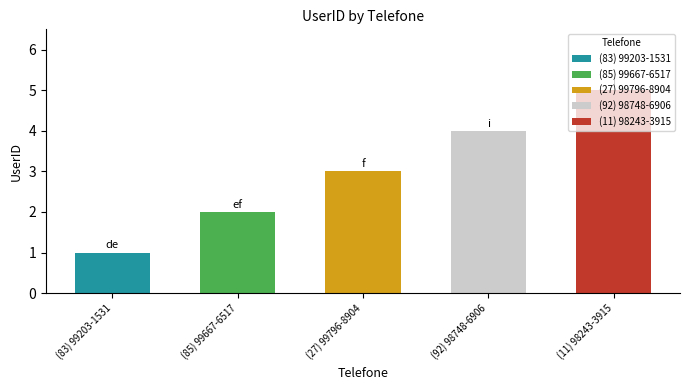

Read the value at (83) 99203-1531.

1